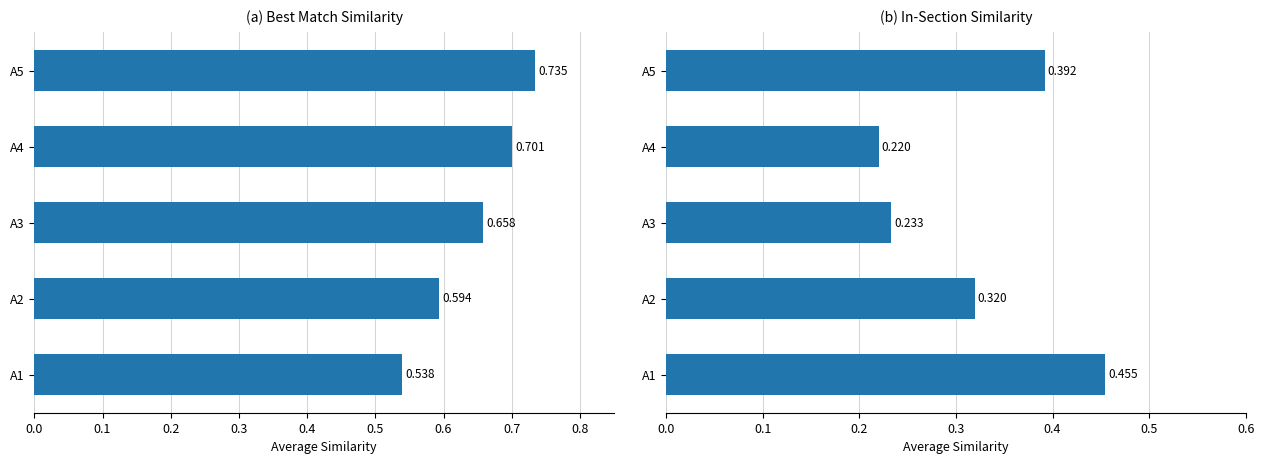

What is the value of the Avg Similarity in Section bar at the 4th from the left?

0.2